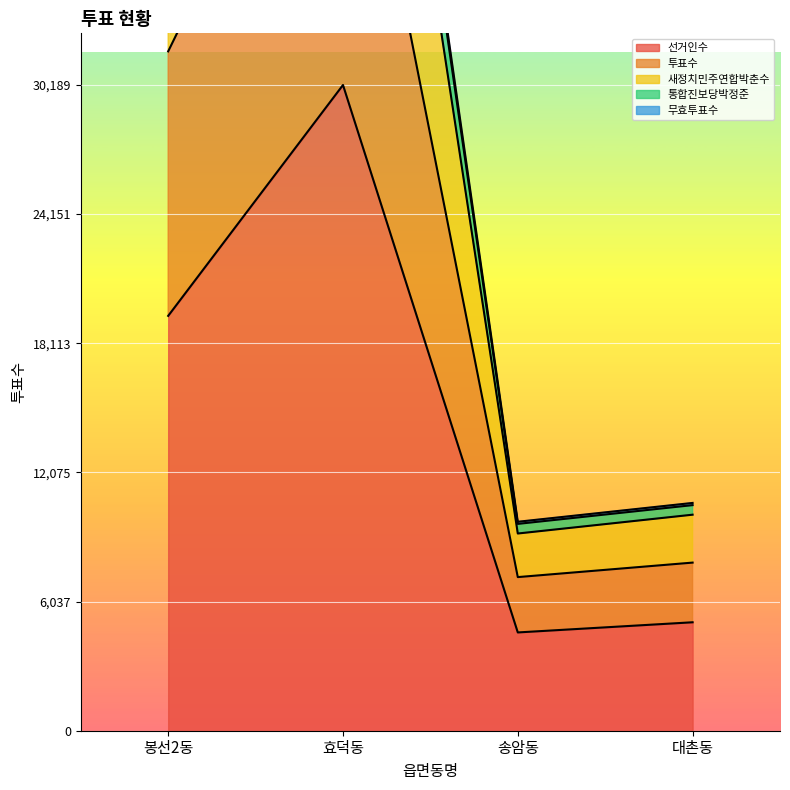

What is the highest value of the 선거인수 series?

30189